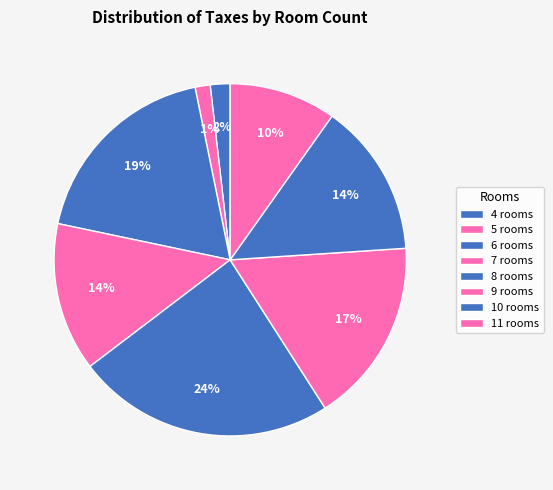

Count the number of slices in the pie.

8